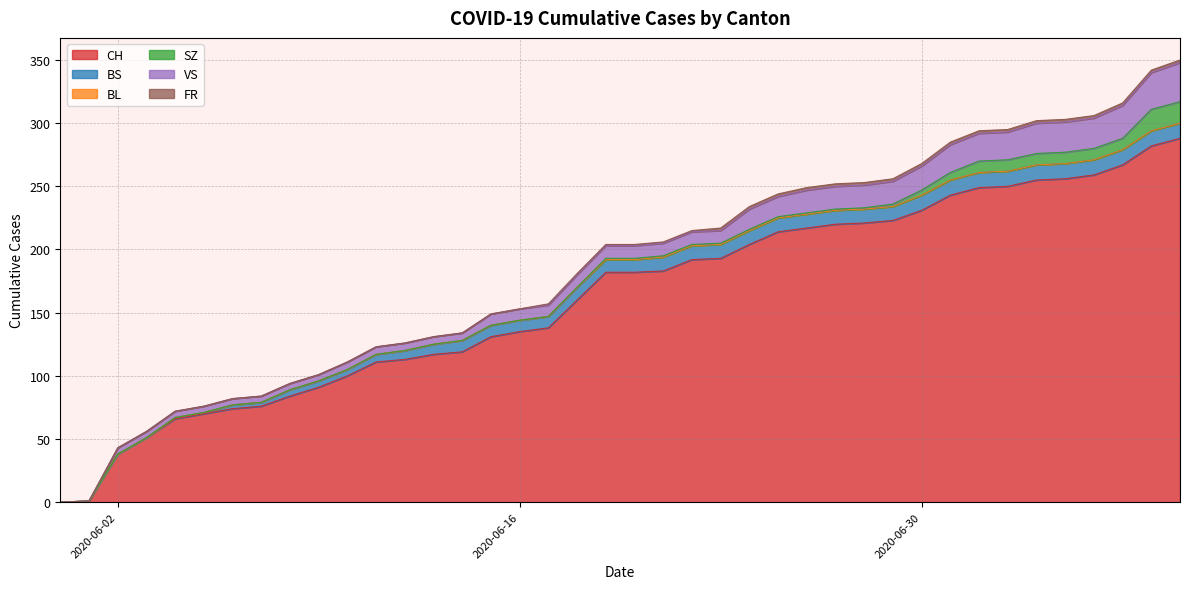

What is the difference between the highest and lowest values at 2020-06-08?

84